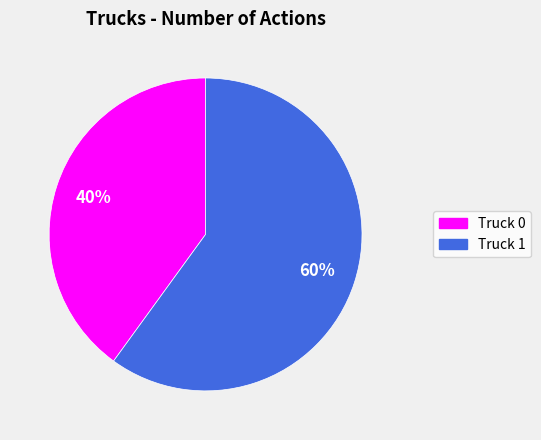

Is it true that Truck 0 is 45% of the pie?

False